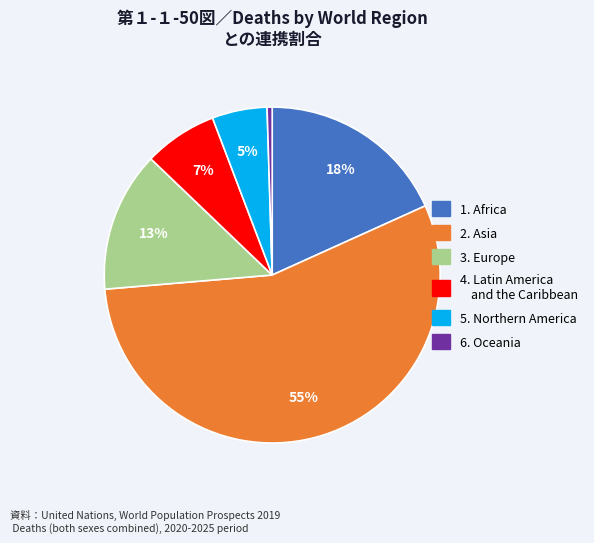

To the nearest percent, what is the average slice percentage?

17%